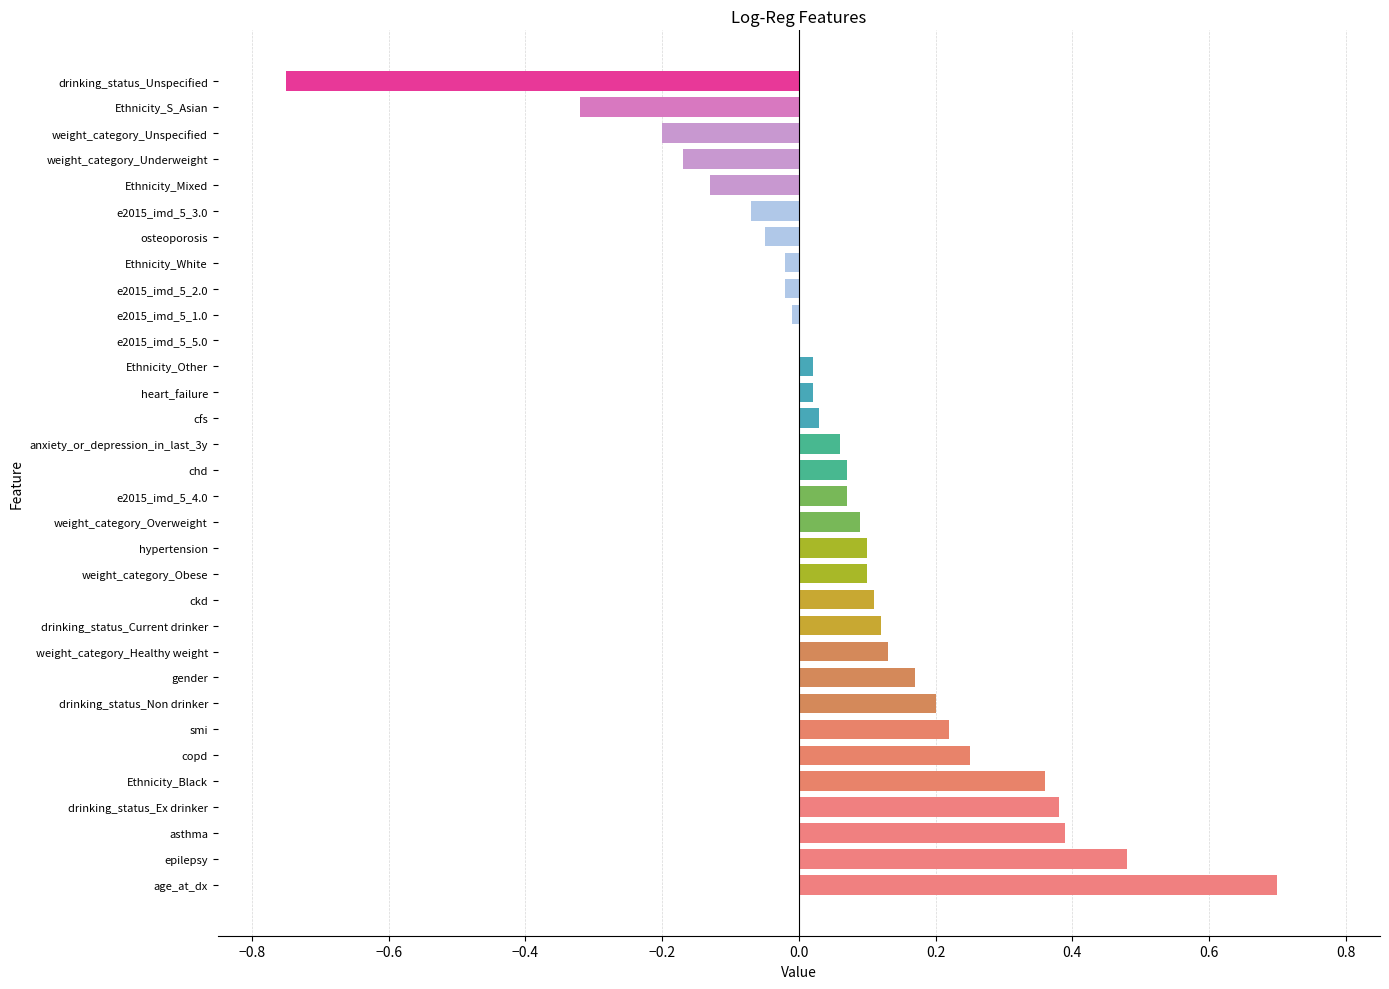

The value at anxiety_or_depression_in_last_3y is 0.1. True or false?

True